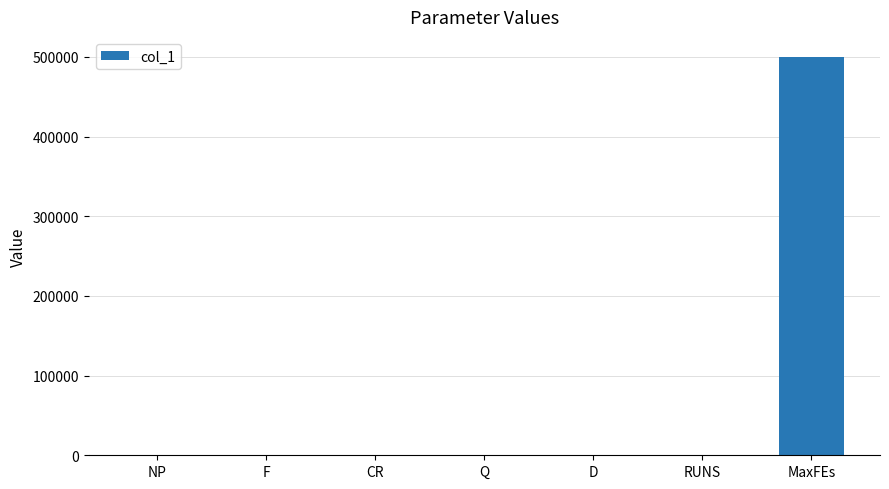

True or false: the data shows 224222.3 at MaxFEs.

False